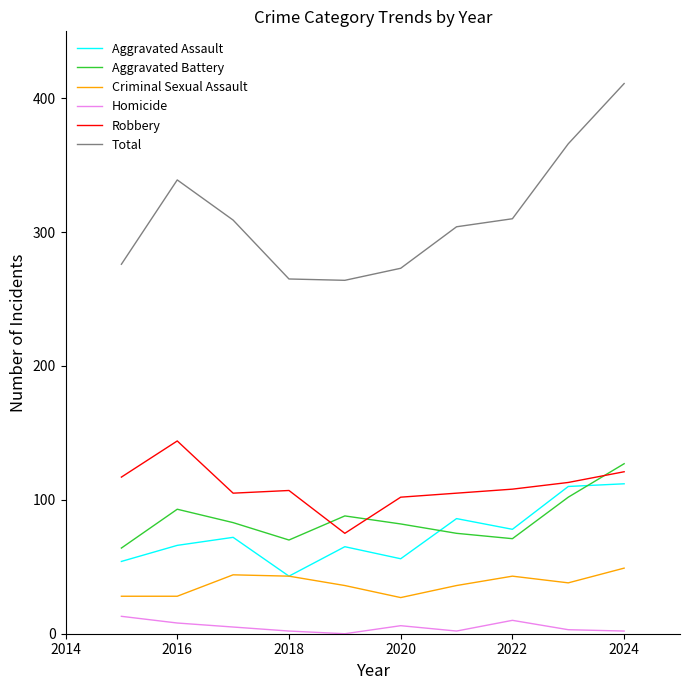

True or false: Aggravated Battery and Homicide intersect in this chart.

False